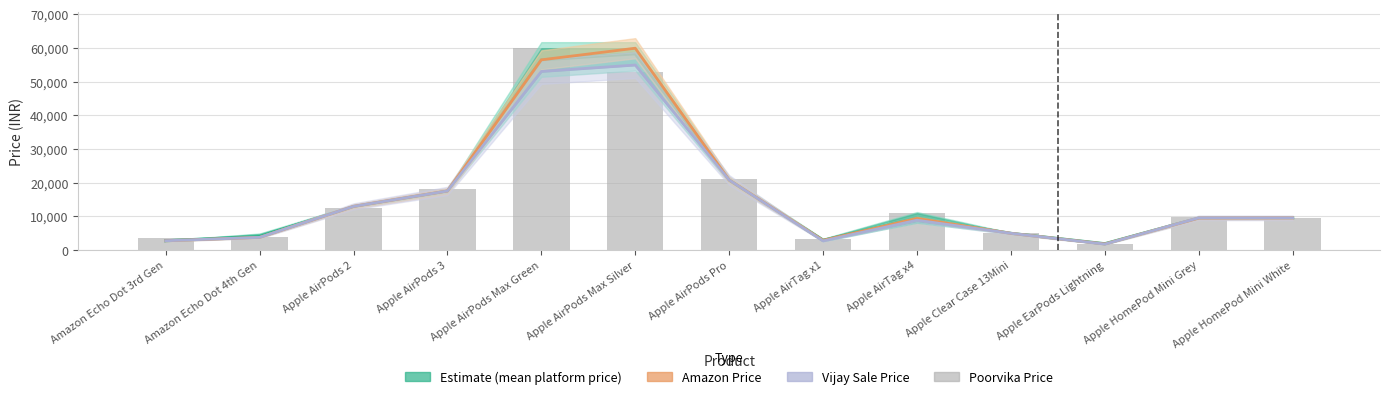

Are the bars horizontal?

No